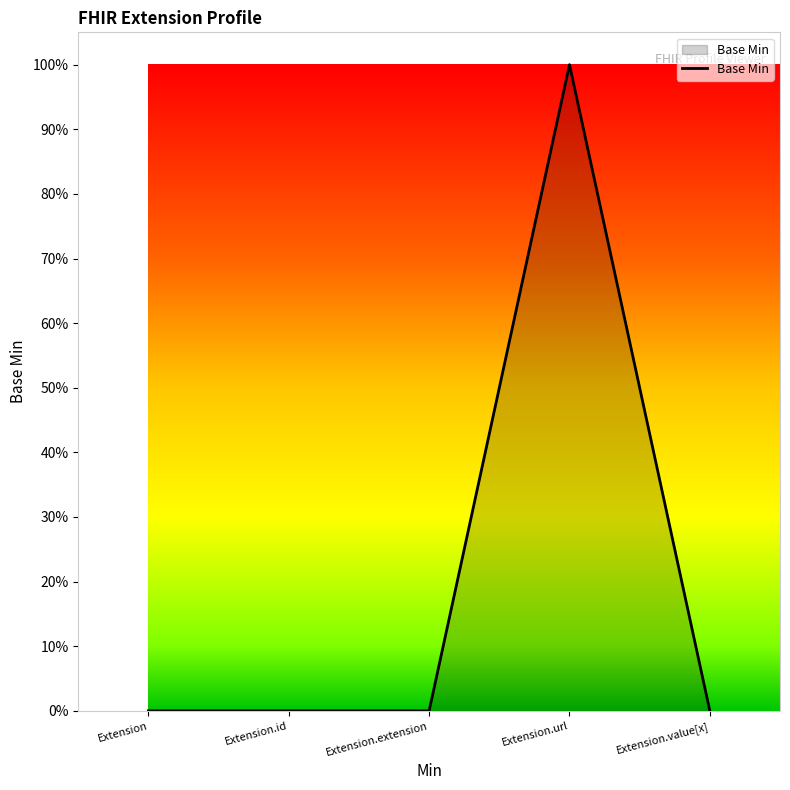

Does the chart have visible grid lines?

No